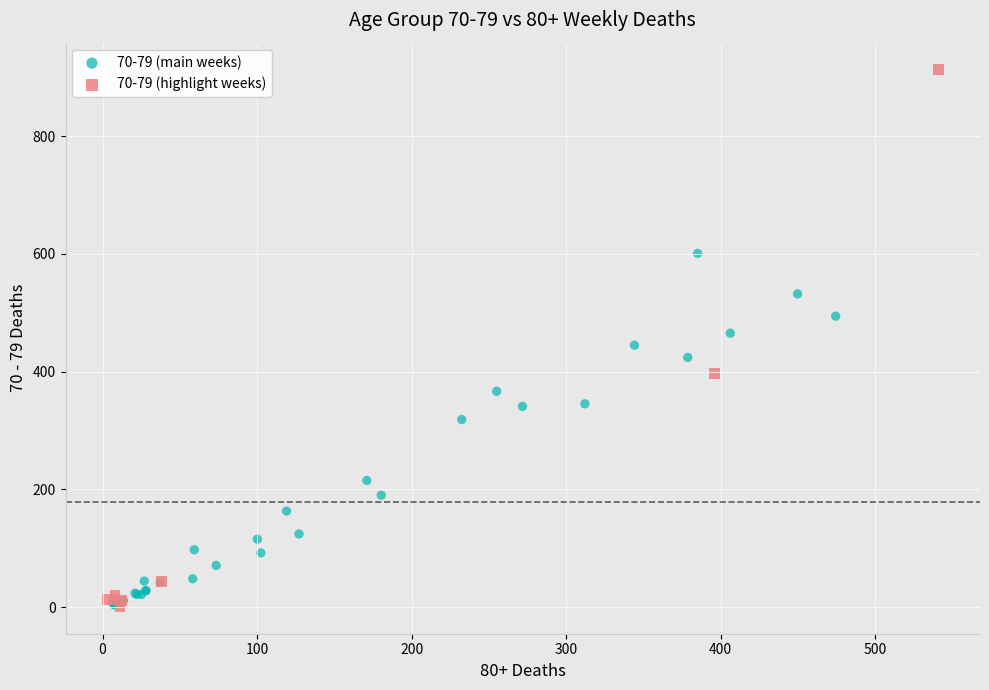

Which series contains the highest Y value?

70-79 (highlight weeks)